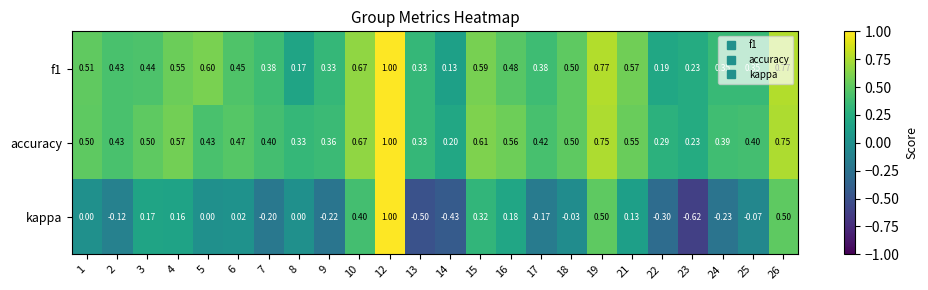

At how many categories does at least one series exceed 0?

24